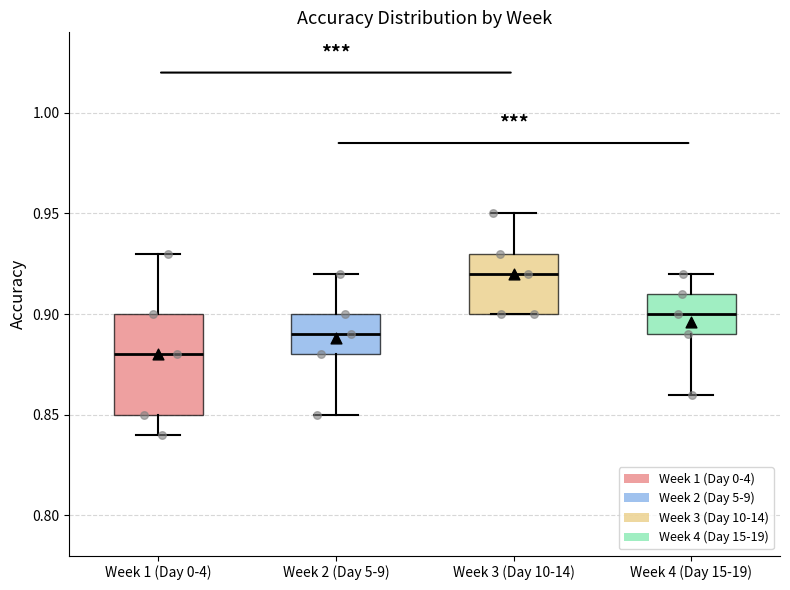

Reading left to right, transcribe this box plot: for each box, give where its median line is, the range the box spans, and where its two whiskers end, as read against the y-axis. The values are not printed on the chart, so give them approximately, as read against the axis.

Week 1 (Day 0-4): median 0.88, box 0.85 to 0.90, whiskers 0.84 to 0.93
Week 2 (Day 5-9): median 0.89, box 0.88 to 0.90, whiskers 0.85 to 0.92
Week 3 (Day 10-14): median 0.92, box 0.90 to 0.93, whiskers 0.90 to 0.95
Week 4 (Day 15-19): median 0.90, box 0.89 to 0.91, whiskers 0.86 to 0.92